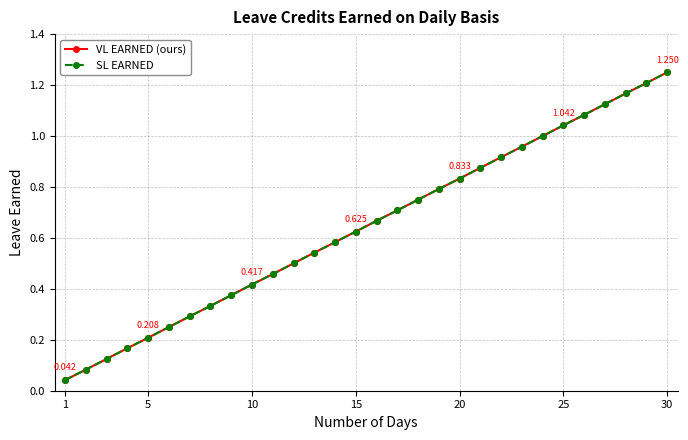

Which series has the widest spread of values?

VL EARNED (ours)